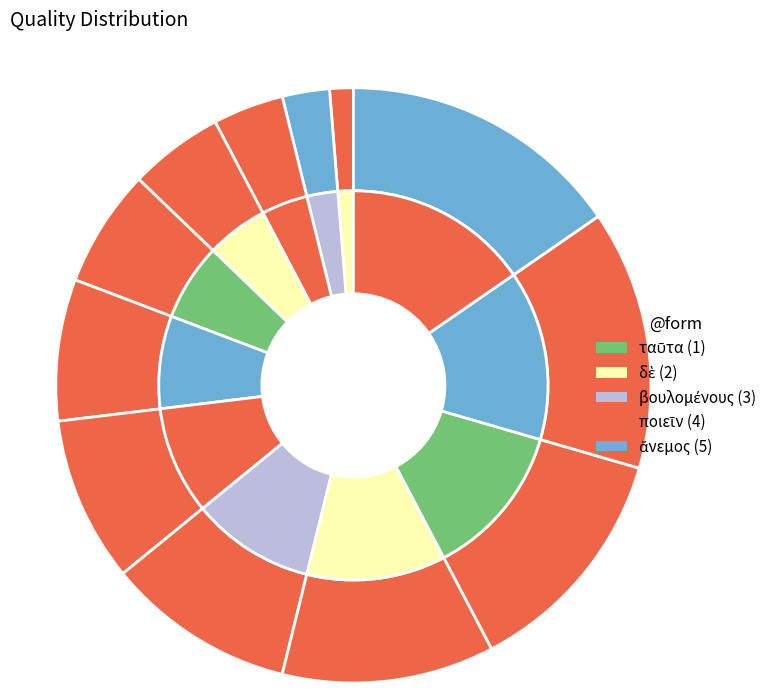

To the nearest percent, what is the average slice percentage?

8%